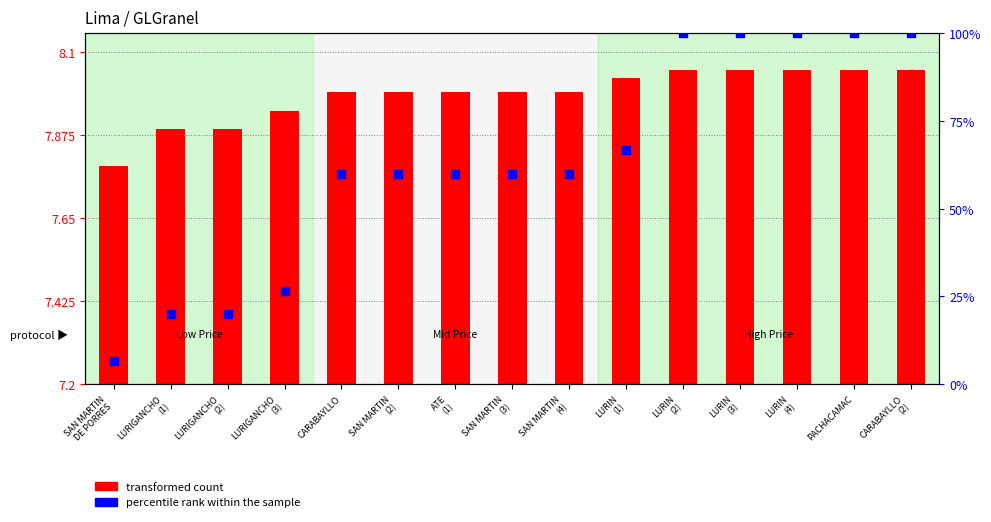

Is the value of transformed count at LURIN
(2) greater than the value of percentile rank within the sample at LURIGANCHO
(1)?

No